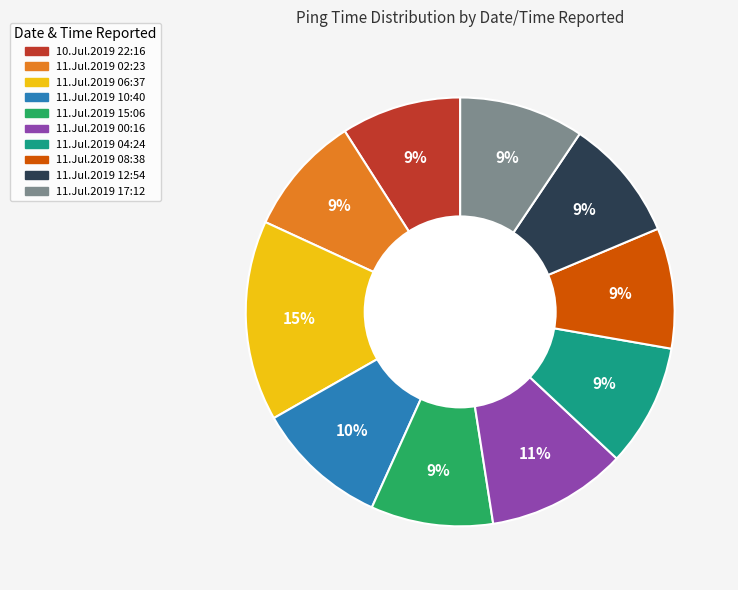

What is the ratio of the value at 11.Jul.2019 00:16 to the value at 10.Jul.2019 22:16?

1.2